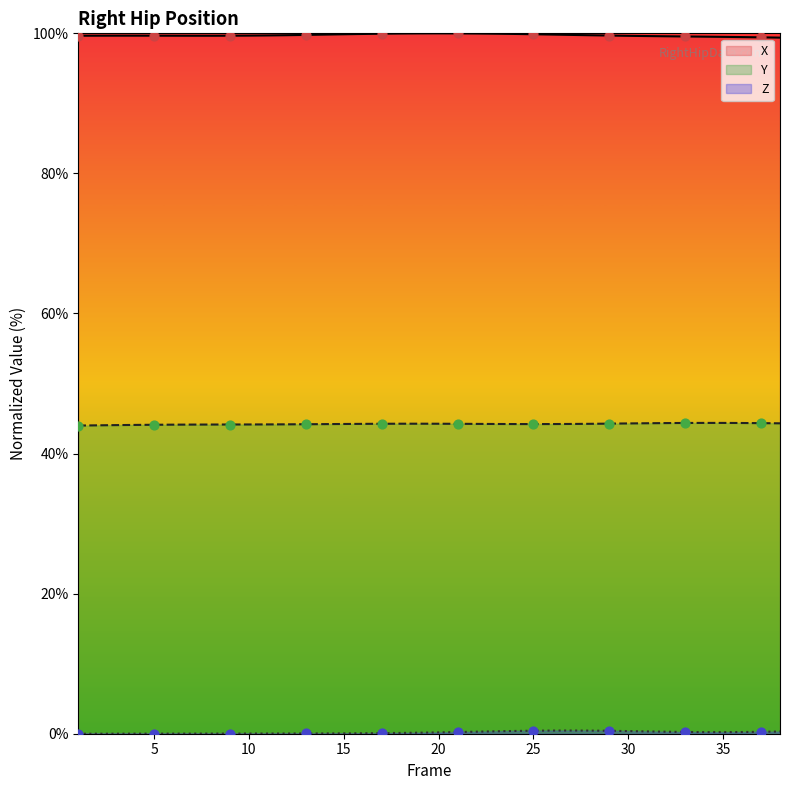

At how many categories does at least one series exceed 78?

38